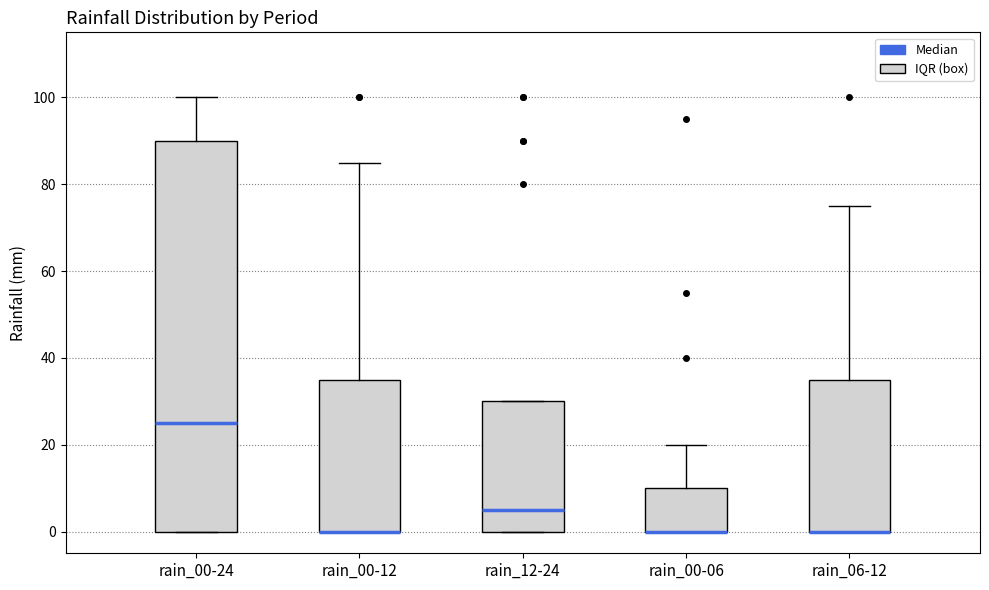

Reading left to right, read every box against the y-axis: the position of its median line, the range the box covers, and the ends of its whiskers. The values are not printed on the chart, so give them approximately, as read against the axis.

rain_00-24: median 26, box 0 to 90, whiskers 0 to 100
rain_00-12: median 0 (drawn on the box's lower edge), box 0 to 36, whiskers 0 to 86
rain_12-24: median 6, box 0 to 30, whiskers 0 to 30
rain_00-06: median 0 (drawn on the box's lower edge), box 0 to 10, whiskers 0 to 20
rain_06-12: median 0 (drawn on the box's lower edge), box 0 to 36, whiskers 0 to 76